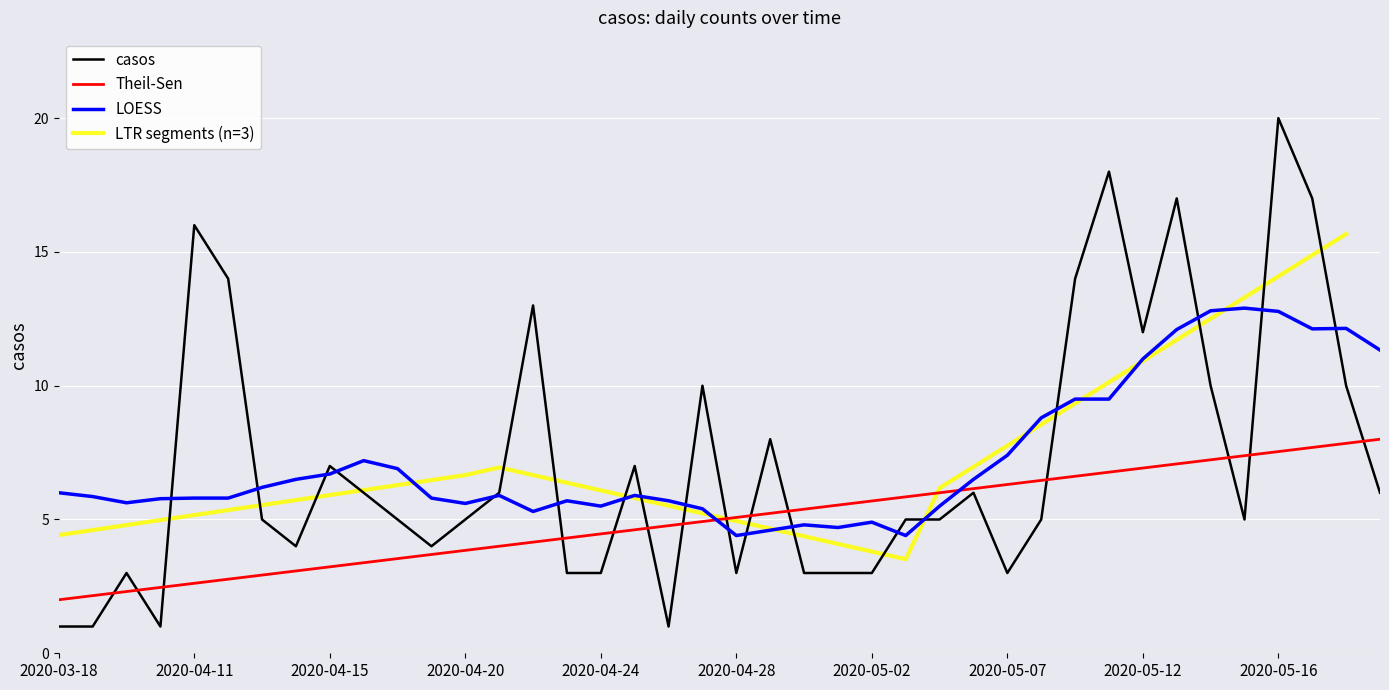

After their last crossing, which series has the higher values: LOESS or Theil-Sen?

LOESS